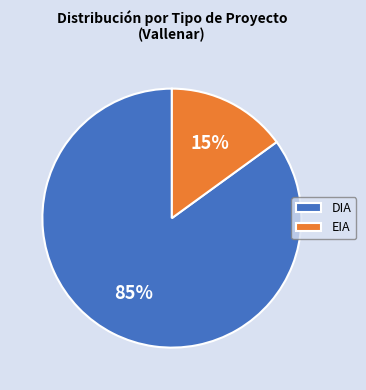

To the nearest percent, what percentage of the pie is DIA?

85%